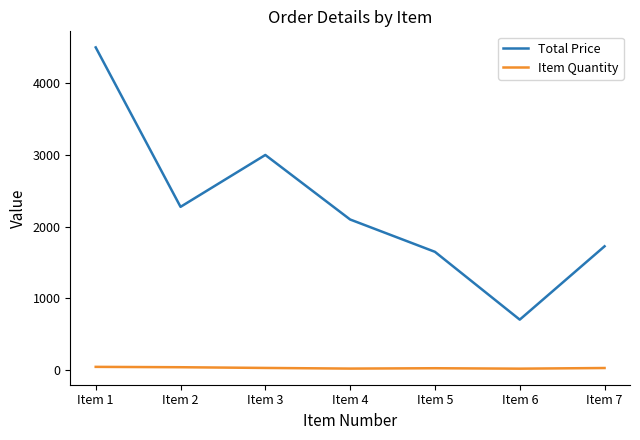

What is the highest value of the Total Price series?

4500.0